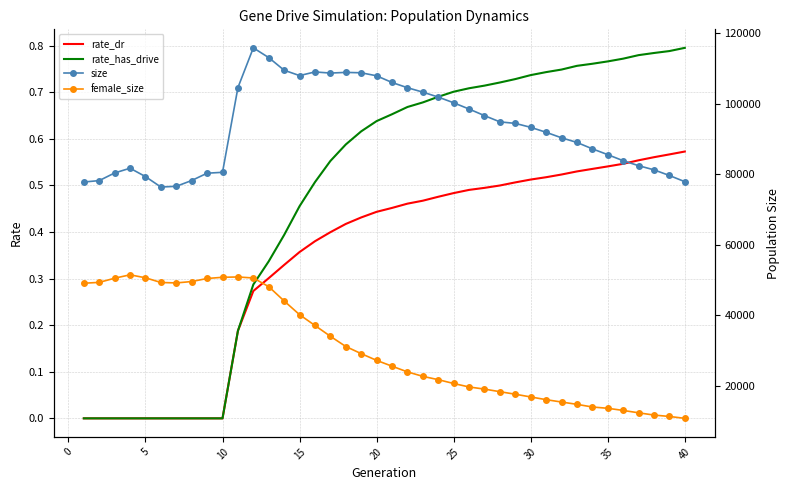

The rate_dr series shows 0.8 at 40. True or false?

False